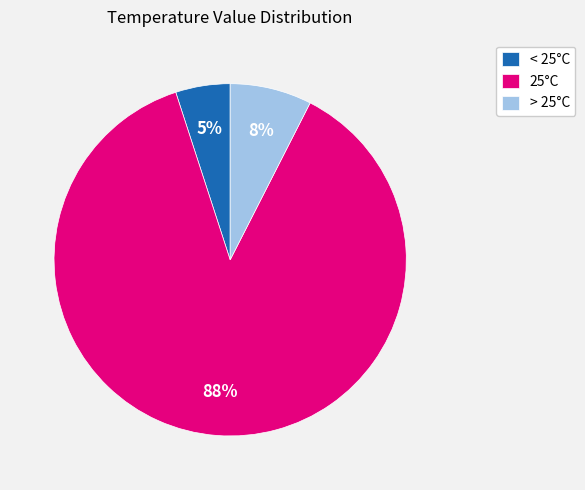

Combined, do < 25°C and > 25°C account for over 50%?

No